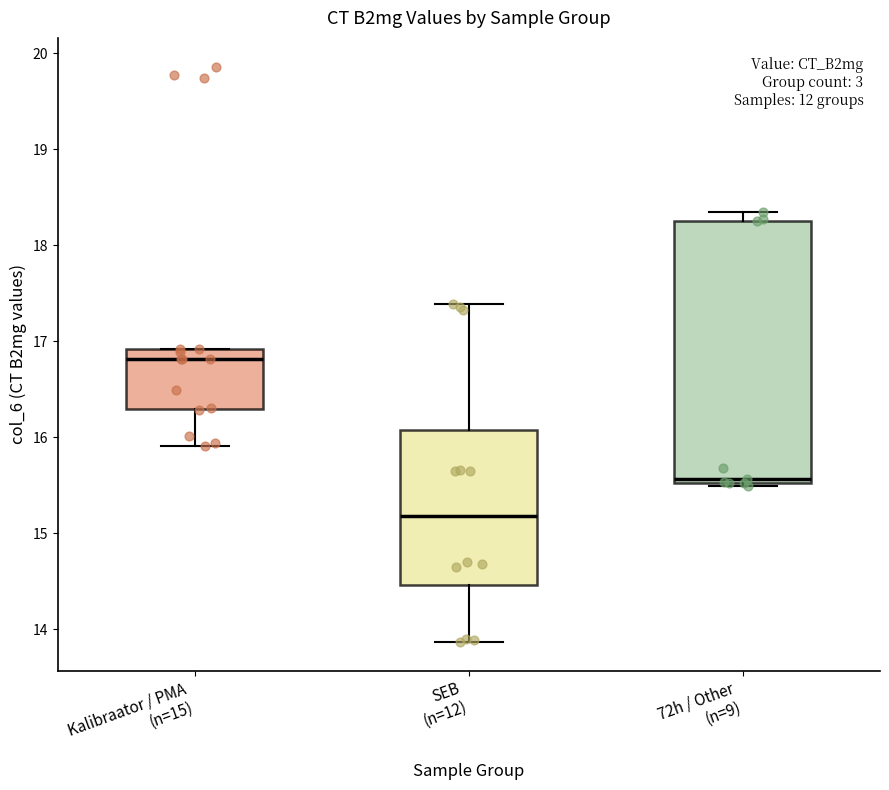

Where is the lower edge of the box for 72h / Other (n=9) on the y-axis? The values are not printed on the chart, so give them approximately, as read against the axis.

15.5